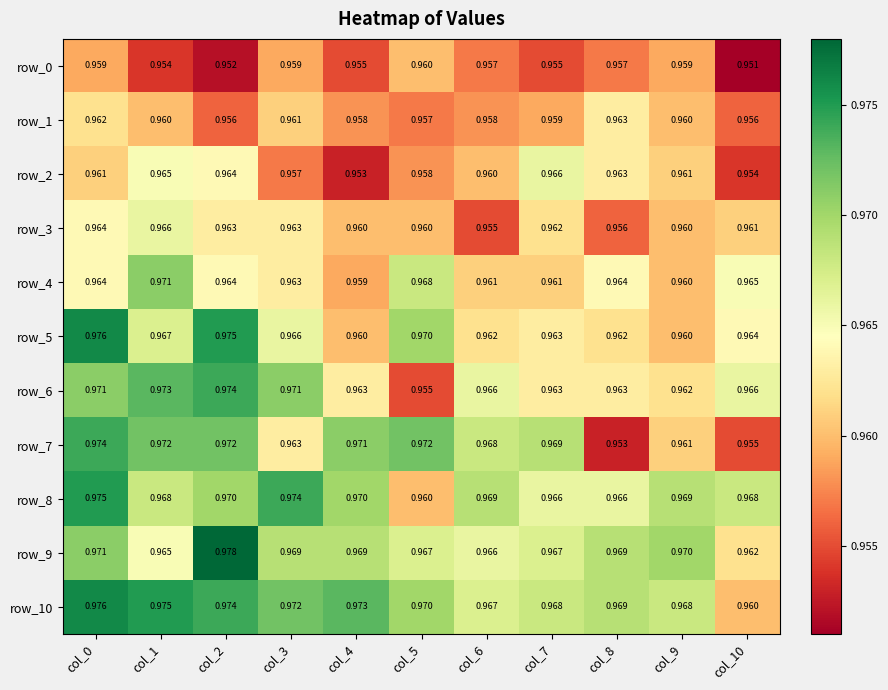

The row_8 series shows 1.0 at col_3. True or false?

True